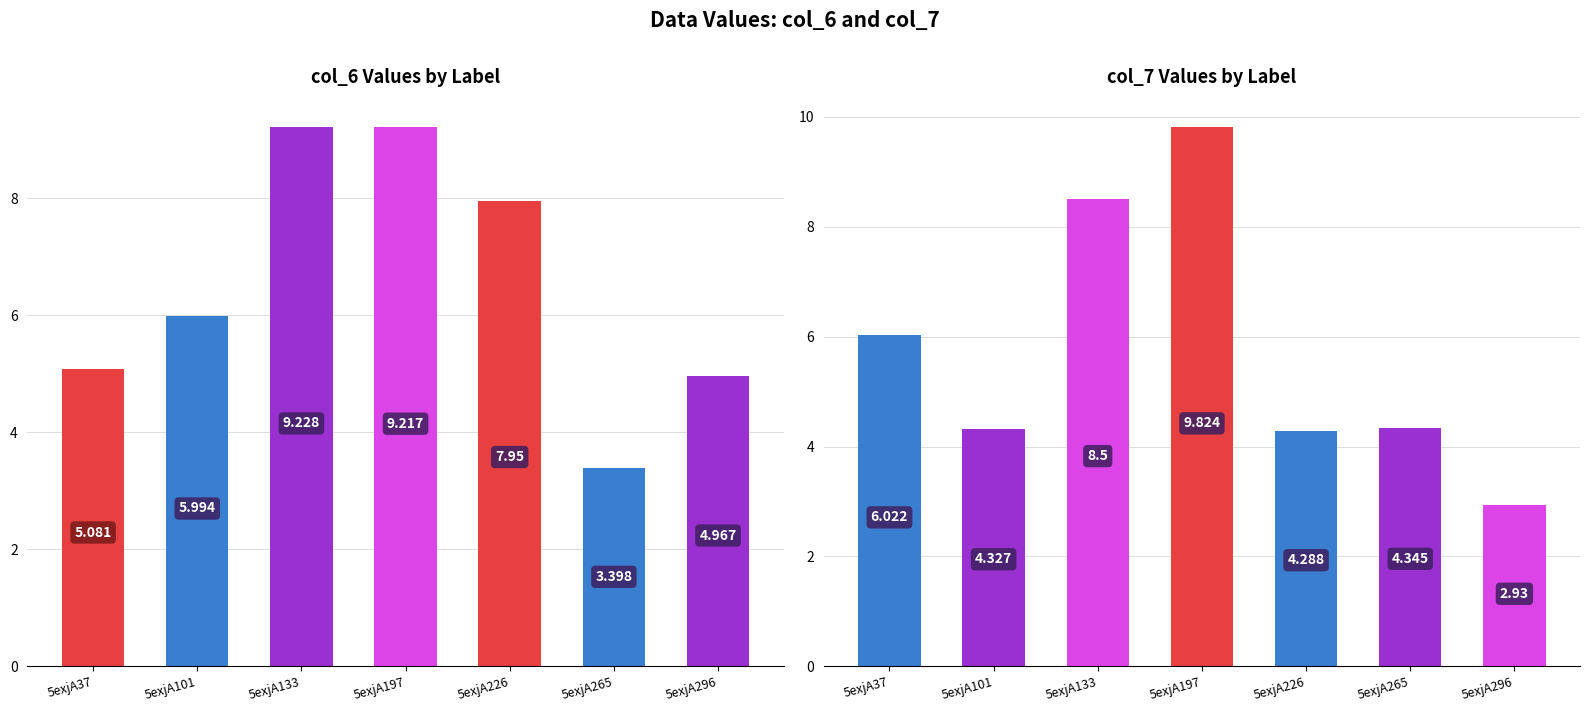

The value of col_6 at 5exjA101 is 6.0. True or false?

True